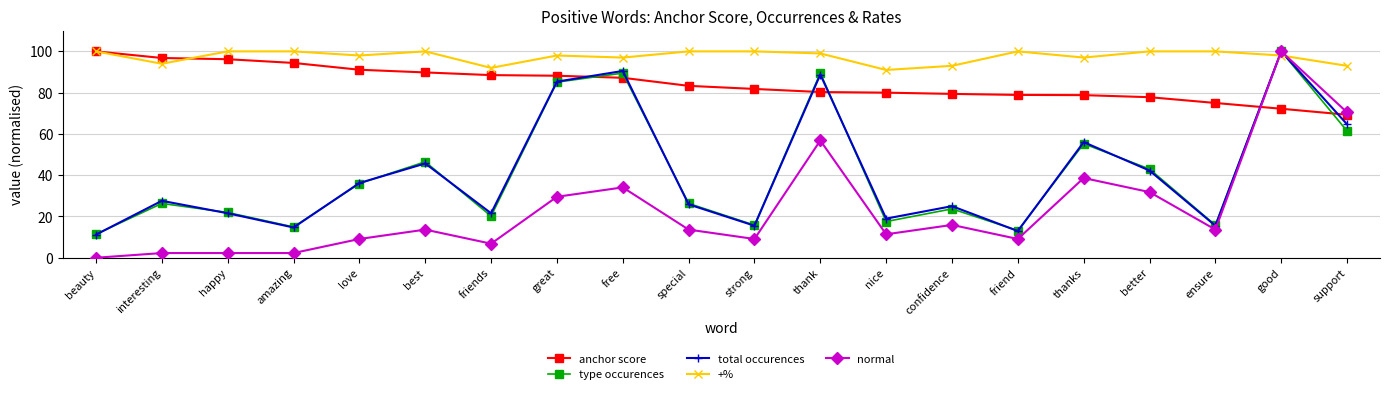

The anchor score series shows 21.2 at support. True or false?

False